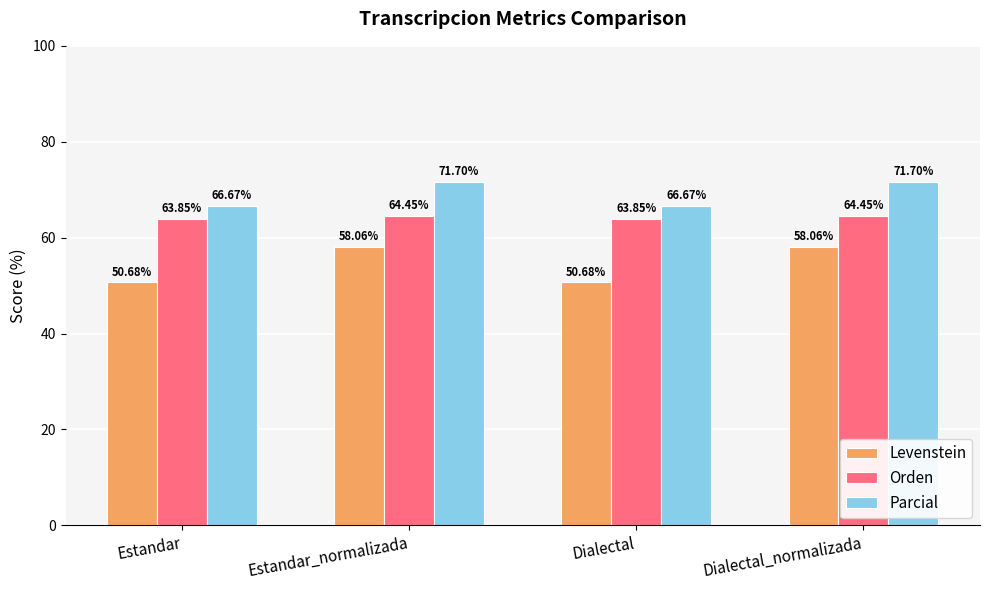

What is the spread (max minus min) of values at Dialectal_normalizada?

13.6